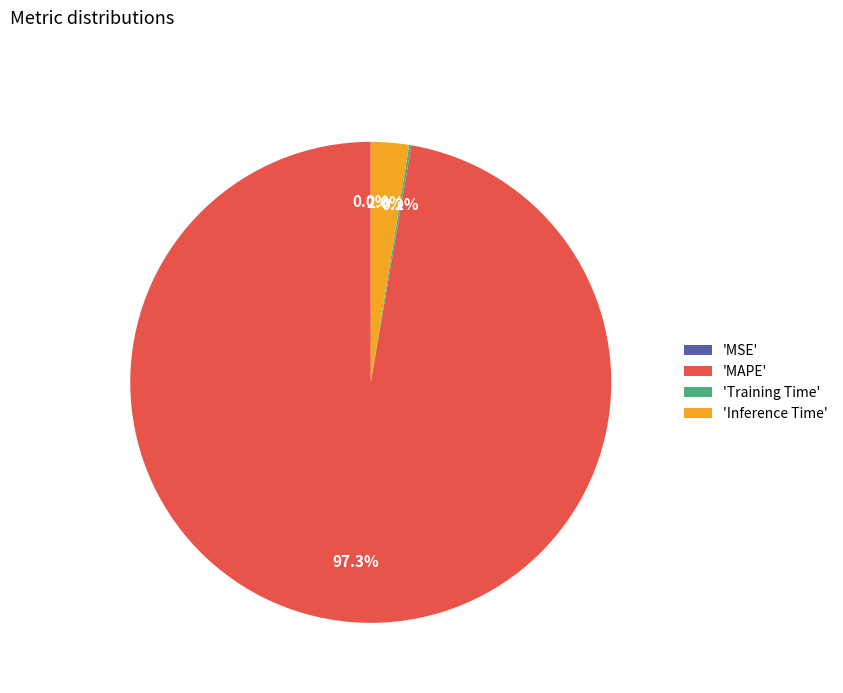

Which slice is the largest?

'MAPE'